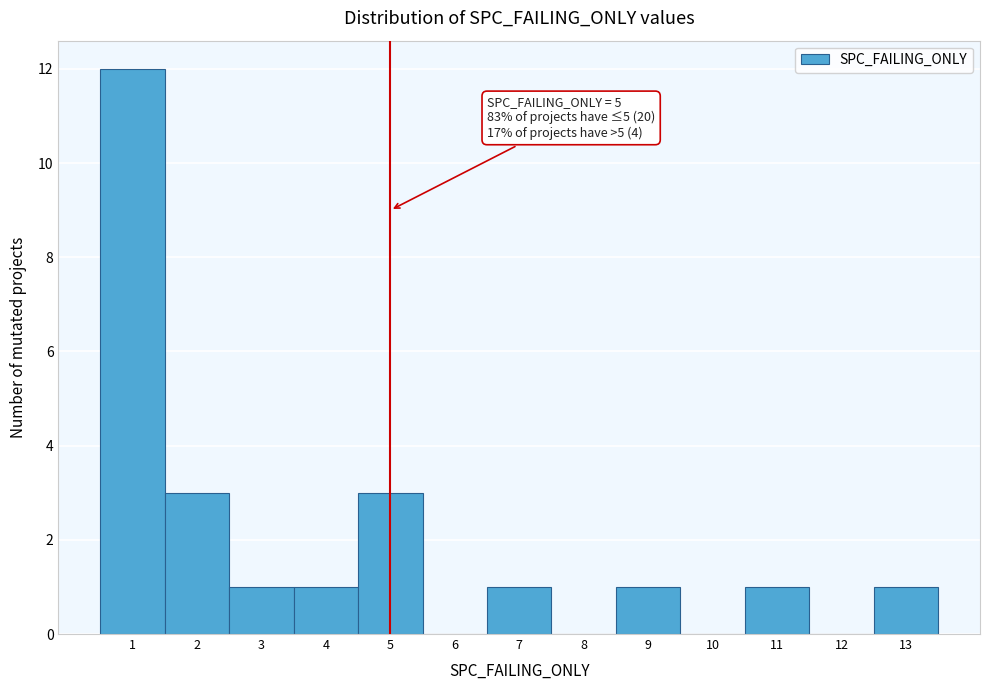

Over which range of the x-axis is the bar tallest?

0.5 to 1.5